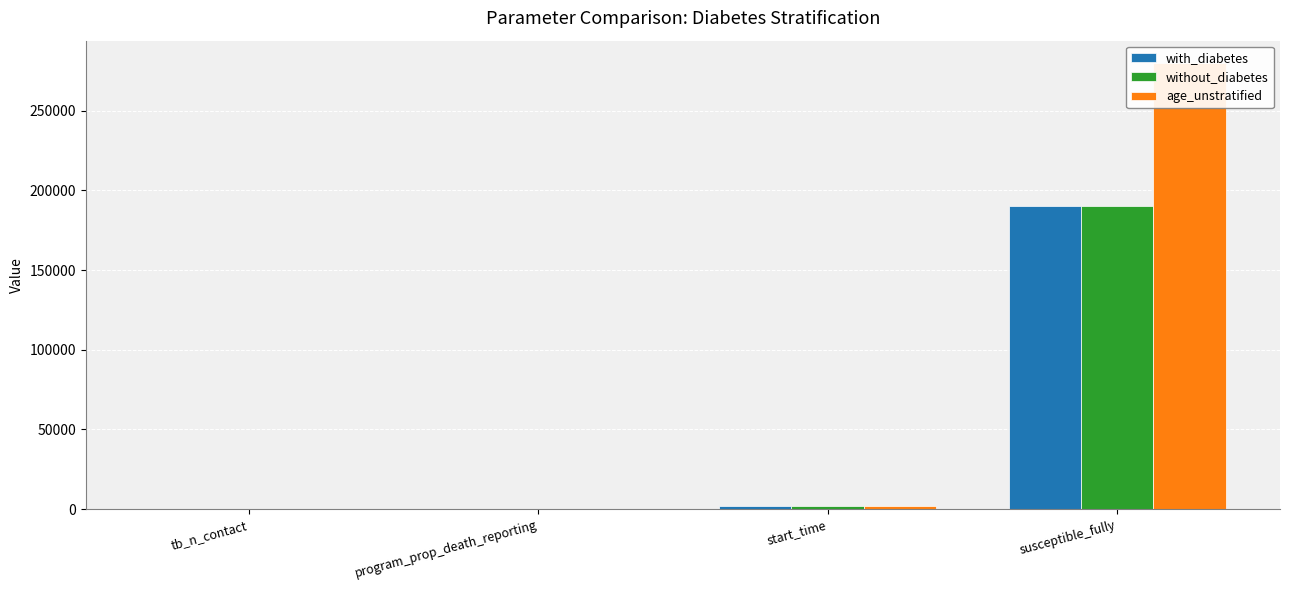

At how many categories does at least one series exceed 52679?

1